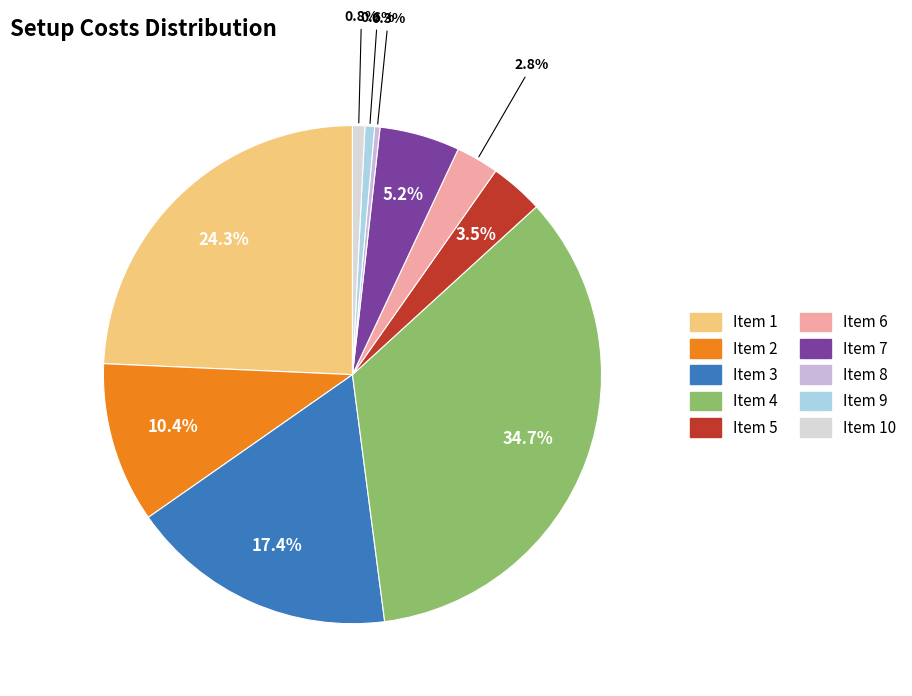

Rank the categories by value from lowest to highest.

8, 9, 10, 6, 5, 7, 2, 3, 1, 4